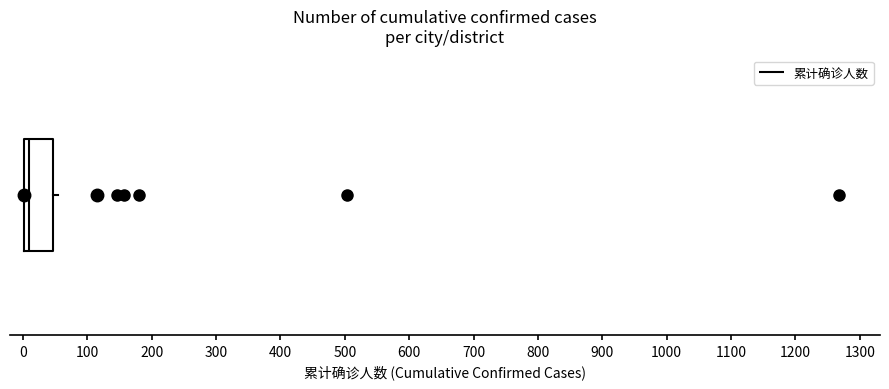

Where does the median line of the box sit on the x-axis? The values are not printed on the chart, so give them approximately, as read against the axis.

10